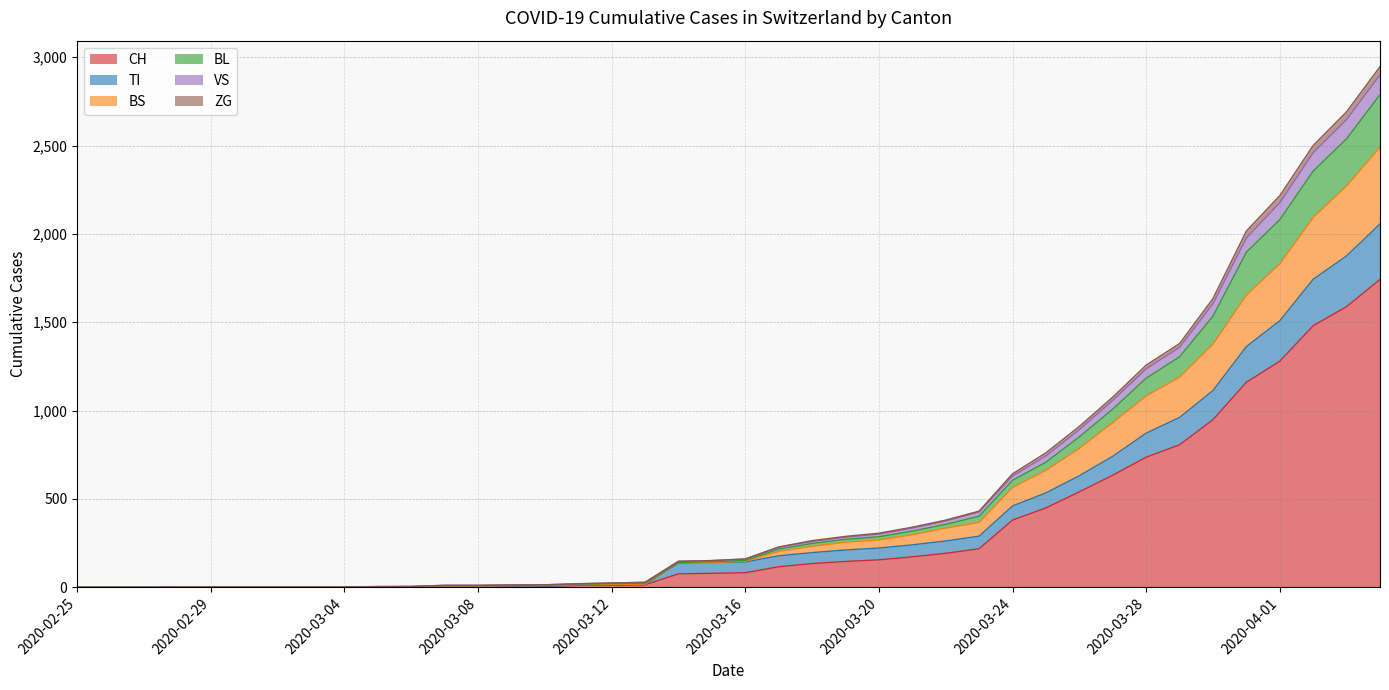

What is the label of the 37th point from the right?

2020-02-28